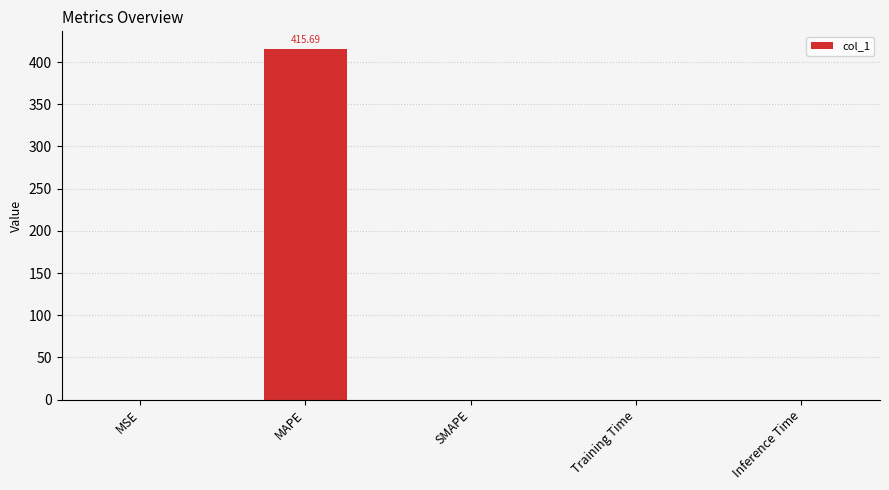

Which category has the highest value across all series?

MAPE